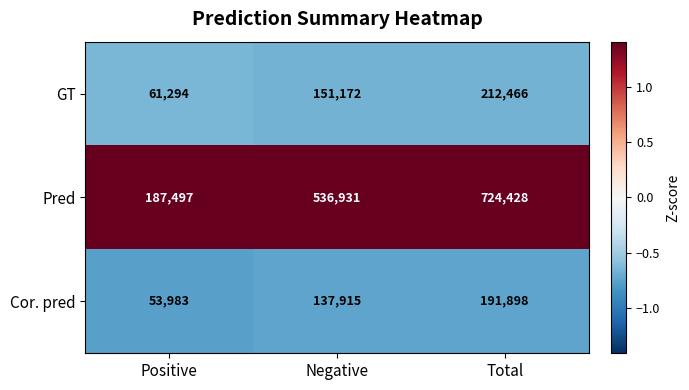

The value of Pred at Total is 724428. True or false?

True